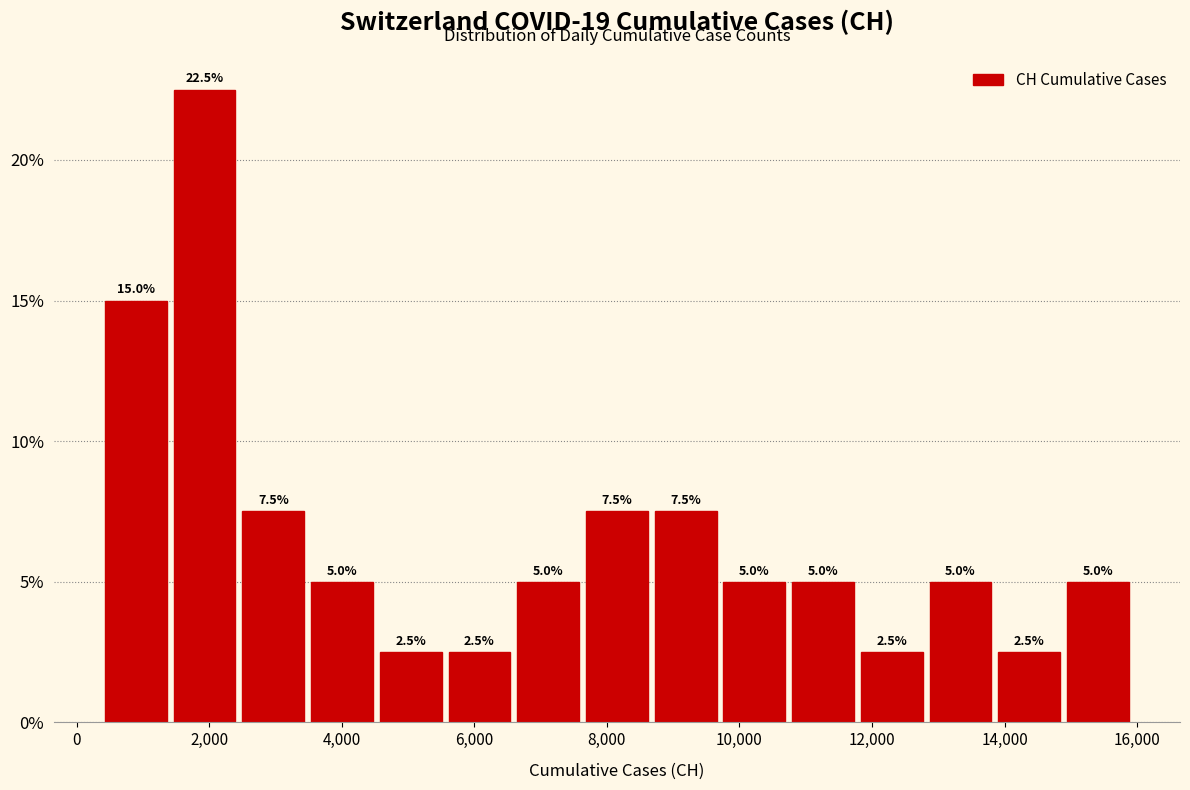

Over which range of the x-axis is the bar tallest?

1400 to 2400